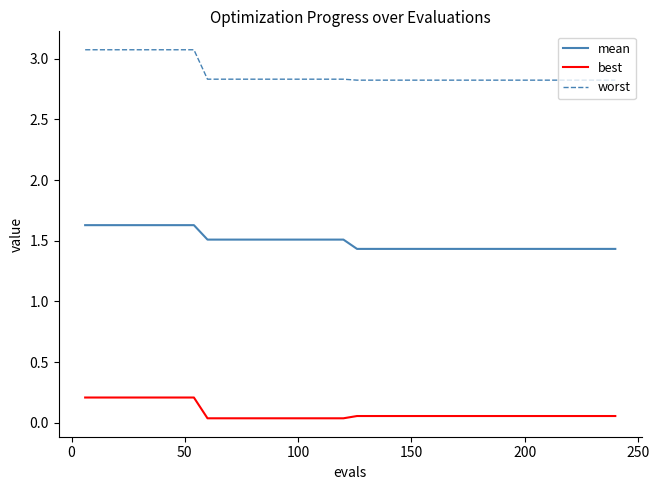

What is the sum of all best values?

3.4